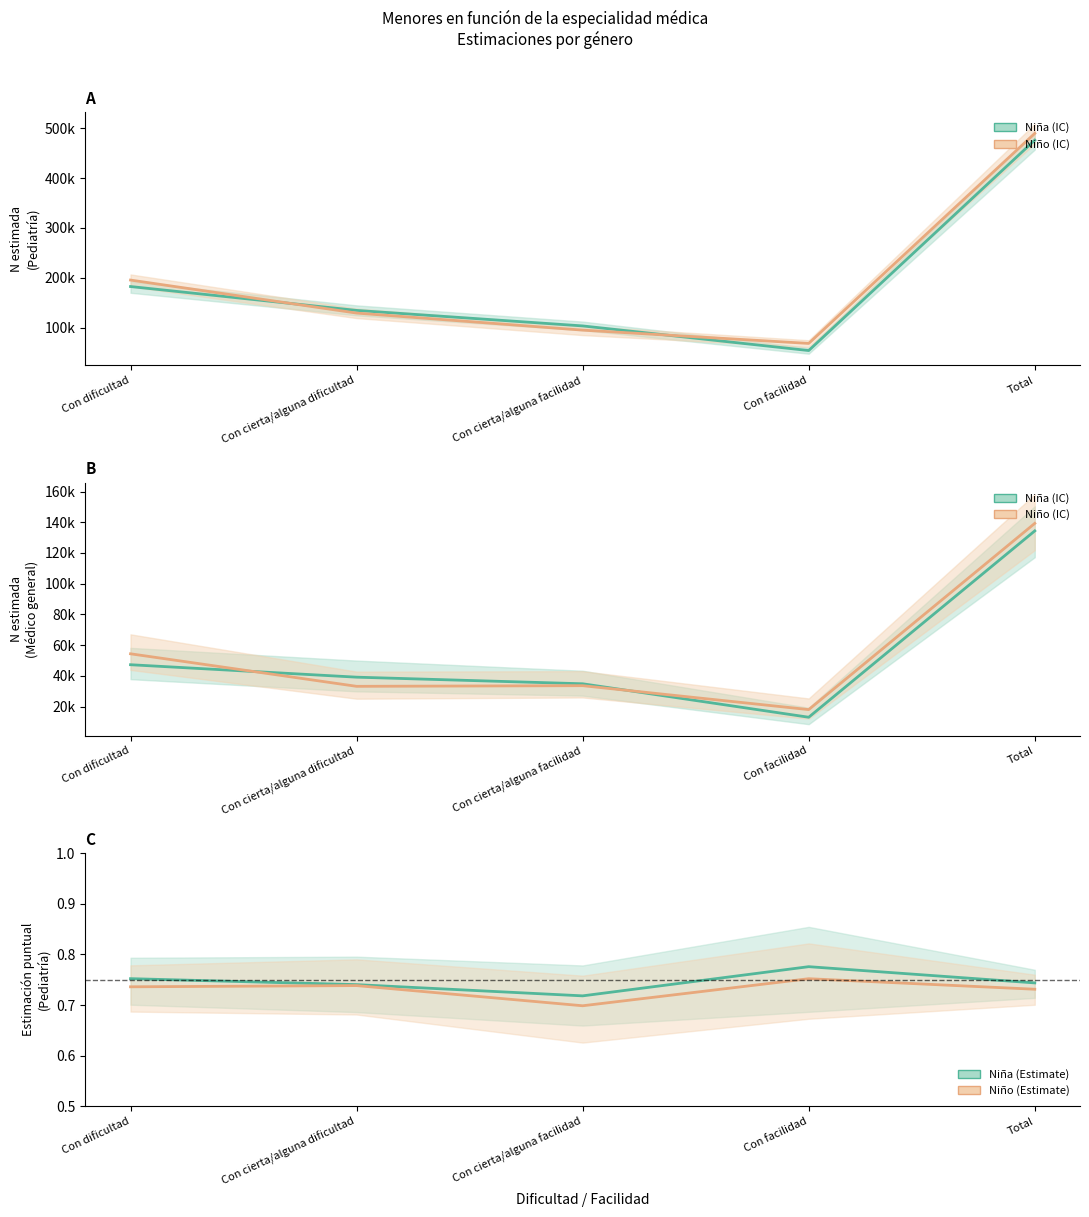

Read the Médico Gral Niño value at Con dificultad.

54387.0